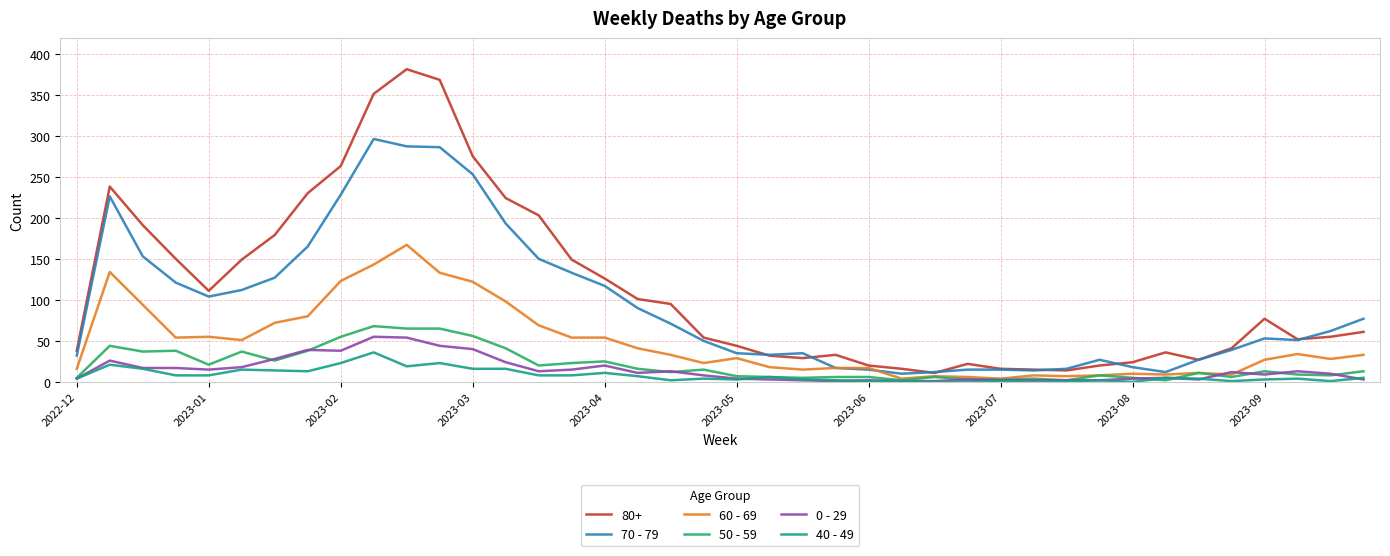

Rank the series by their maximum value, from lowest to highest.

40 - 49, 0 - 29, 50 - 59, 60 - 69, 70 - 79, 80+